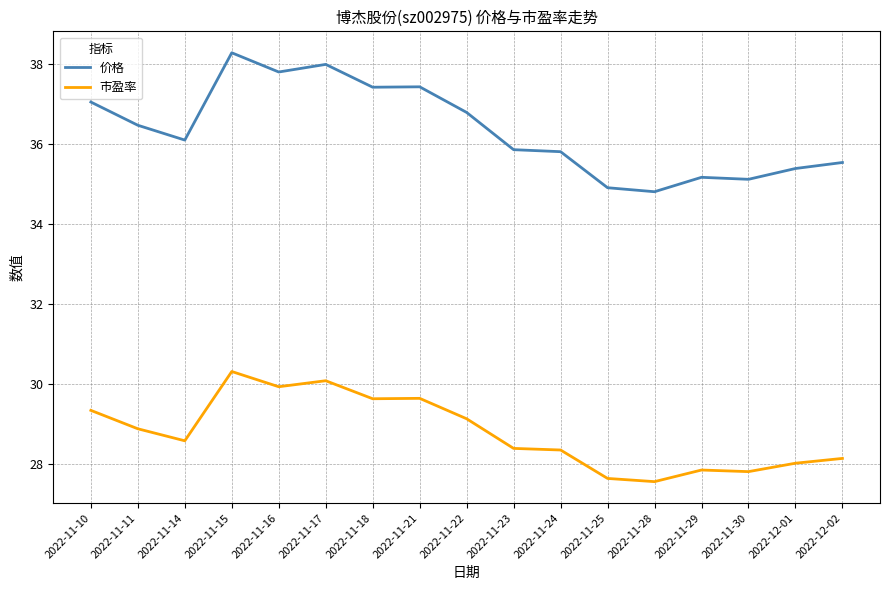

Where does the 价格 series first go above 36?

2022-11-10